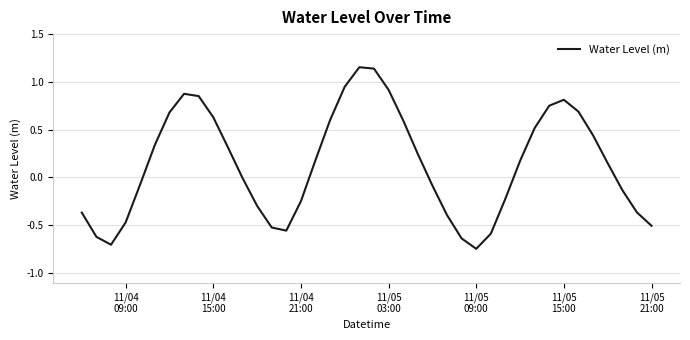

What is the sum of all values?

5.5